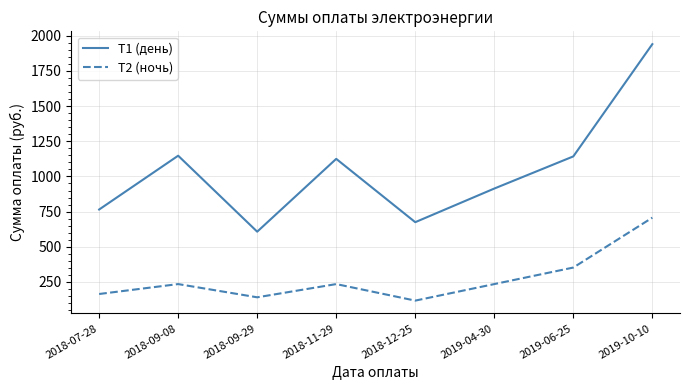

What is the maximum value for Т2 (ночь)?

707.1